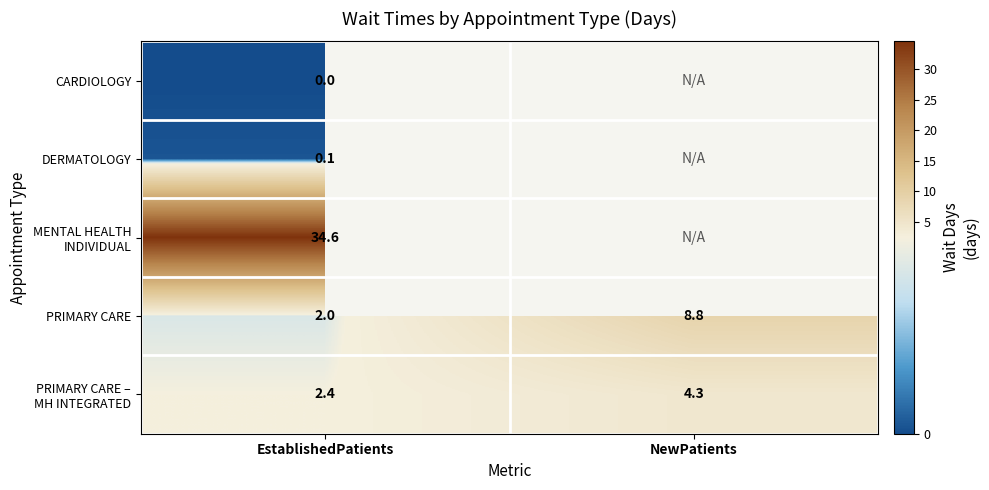

What is the minimum value for PRIMARY CARE?

2.0